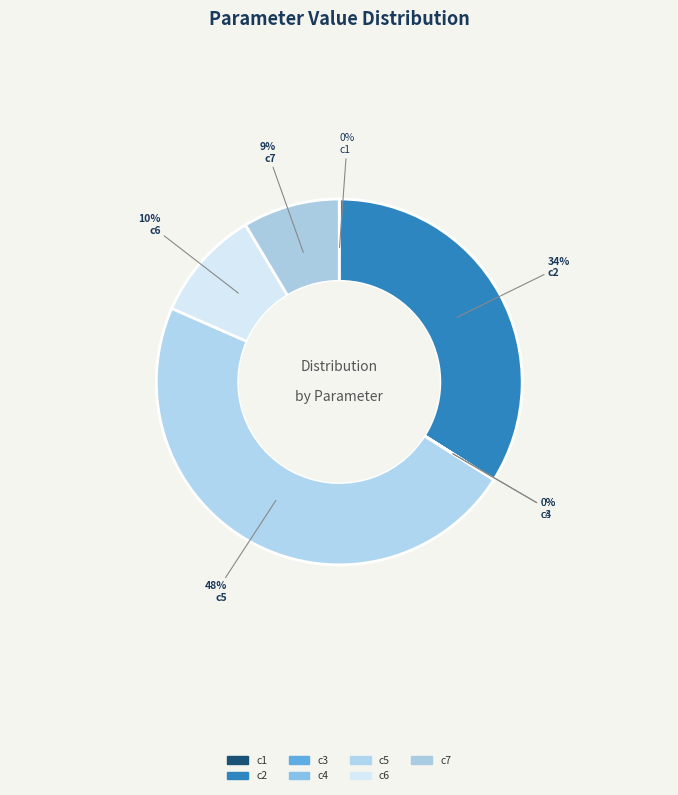

The c7 slice represents 2% of the pie. True or false?

False